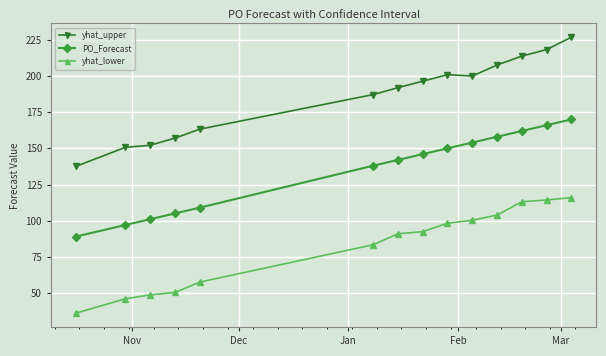

True or false: yhat_lower and yhat_upper cross at least once.

False